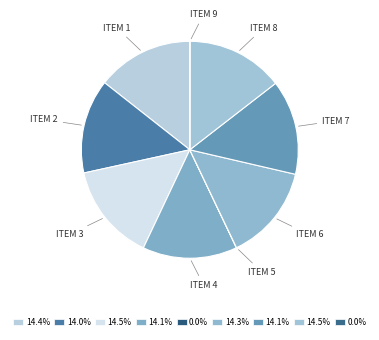

Does ITEM 7 account for over 50% of the chart?

No